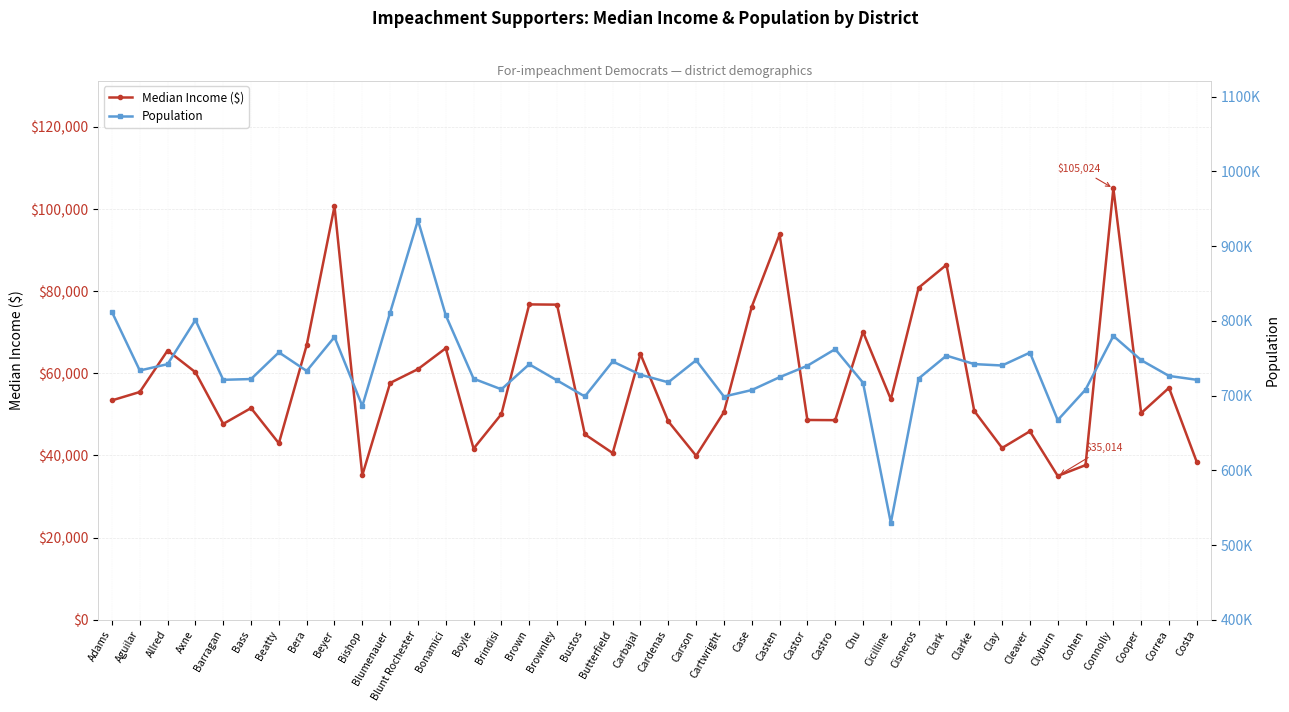

Which series has the largest range (max minus min)?

Population